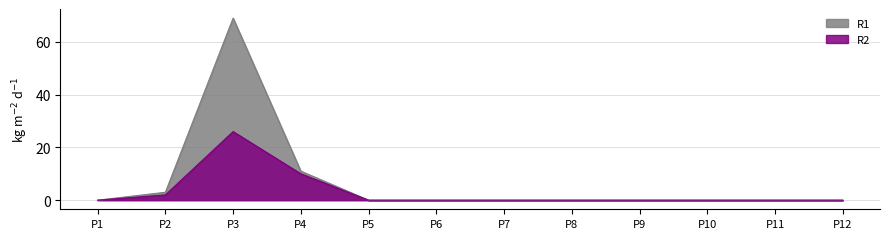

What is the difference between the maximum and minimum values in the R2 series?

26